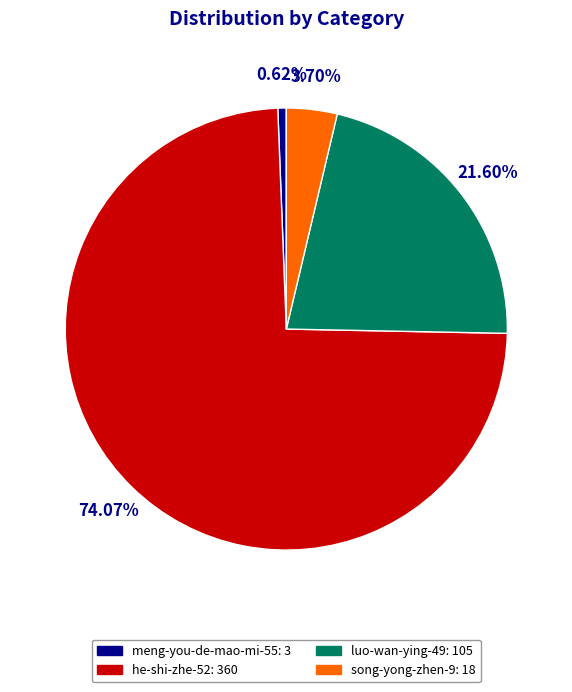

How many segments does this pie chart have?

4